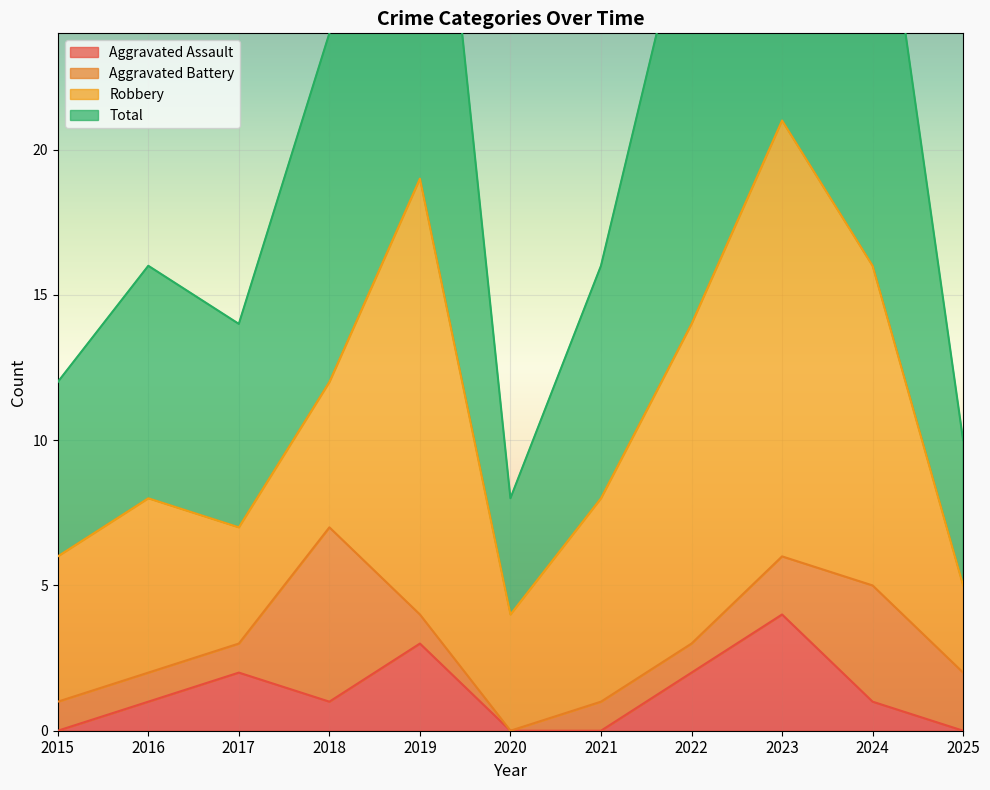

True or false: Total and Aggravated Assault cross at least once.

False